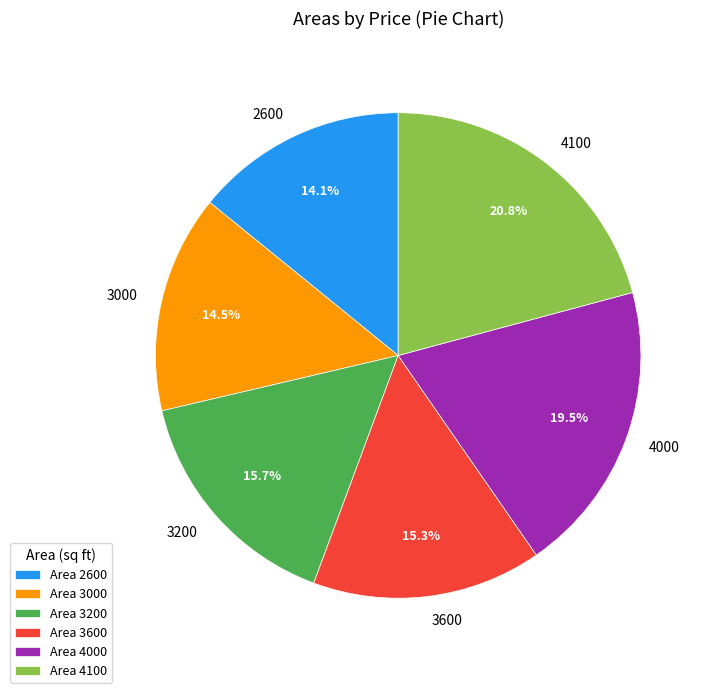

True or false: 4000 accounts for 6% of the total.

False